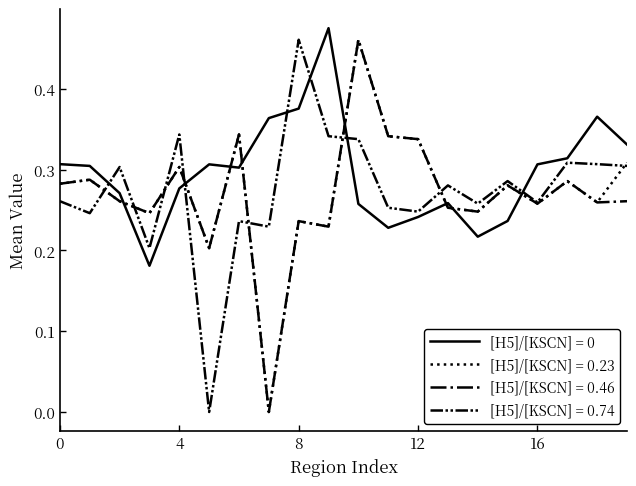

True or false: [H5]/[KSCN] = 0 and [H5]/[KSCN] = 0.74 intersect in this chart.

True